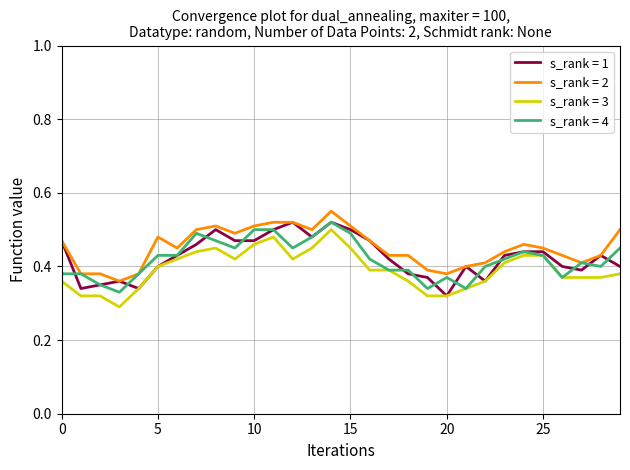

True or false: s_rank = 2 and s_rank = 3 cross at least once.

False